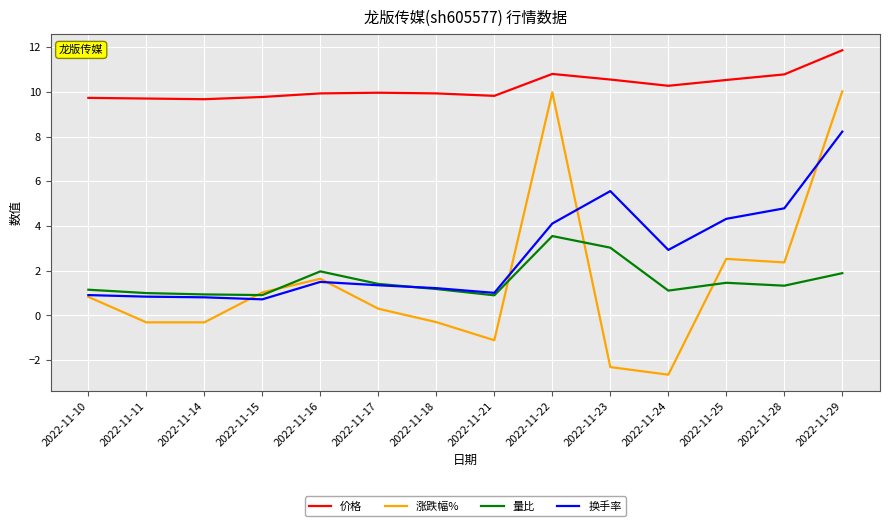

Which series has the largest total across all categories?

价格